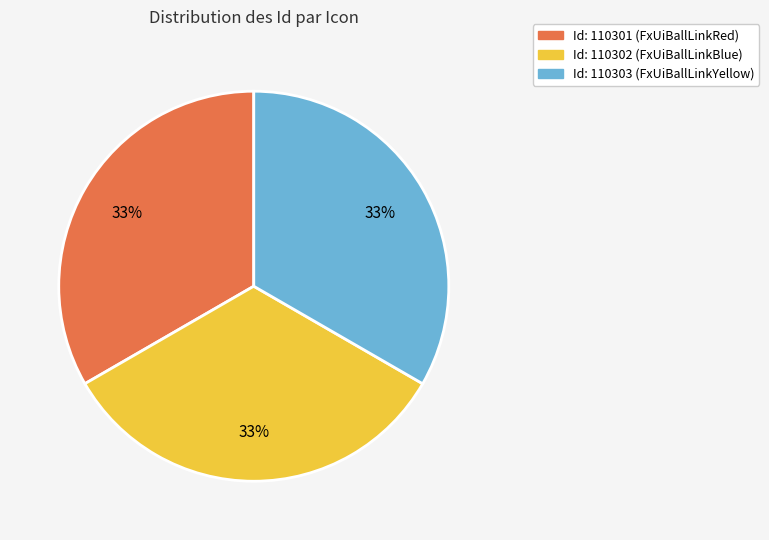

To the nearest percent, what is the average slice percentage?

33%